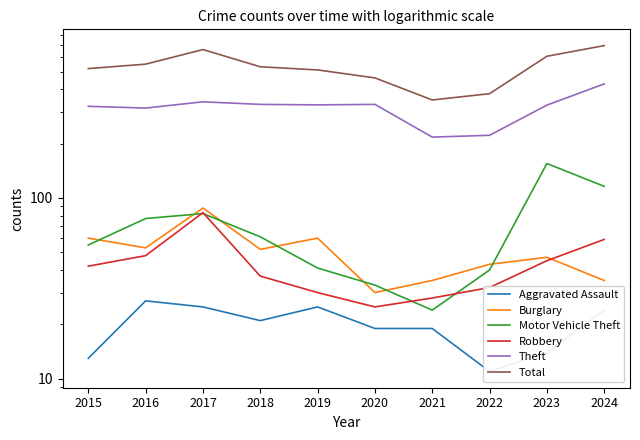

In Burglary, how many points are lower than both neighbors (excluding endpoints)?

3